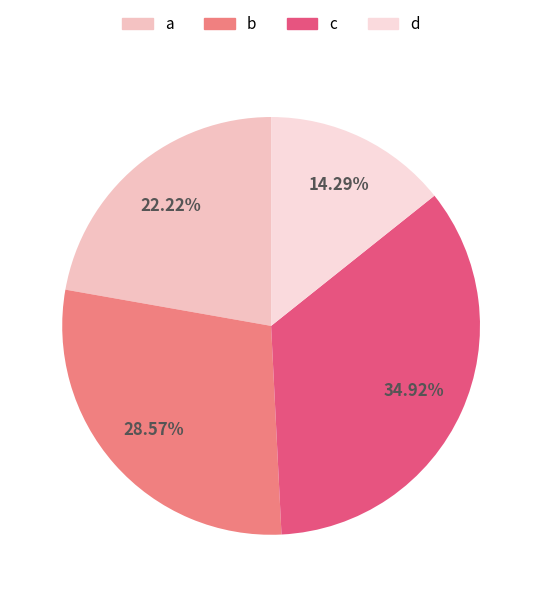

The c slice represents 49% of the pie. True or false?

False